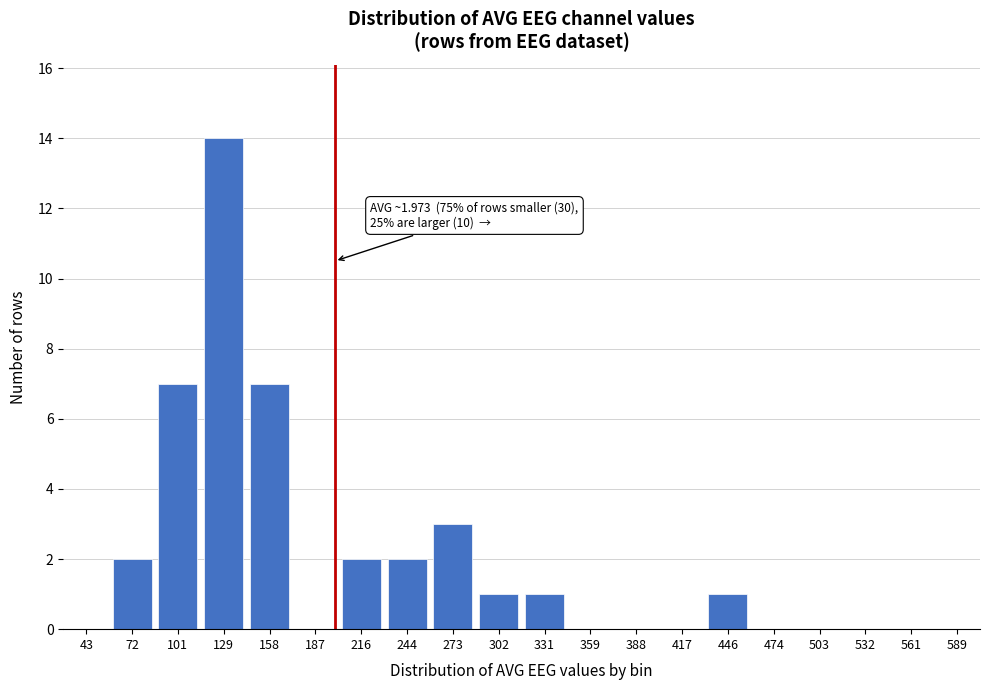

Reading left to right, extract all data points from this chart.

43=0	72=2	101=7	129=14	158=7	187=0	216=2	244=2	273=3	302=1	331=1	359=0	388=0	417=0	446=1	474=0	503=0	532=0	561=0	589=0